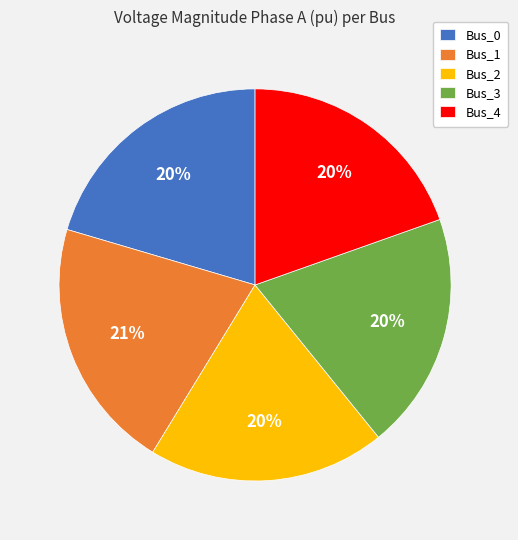

Is Bus_3 the majority of the pie?

No